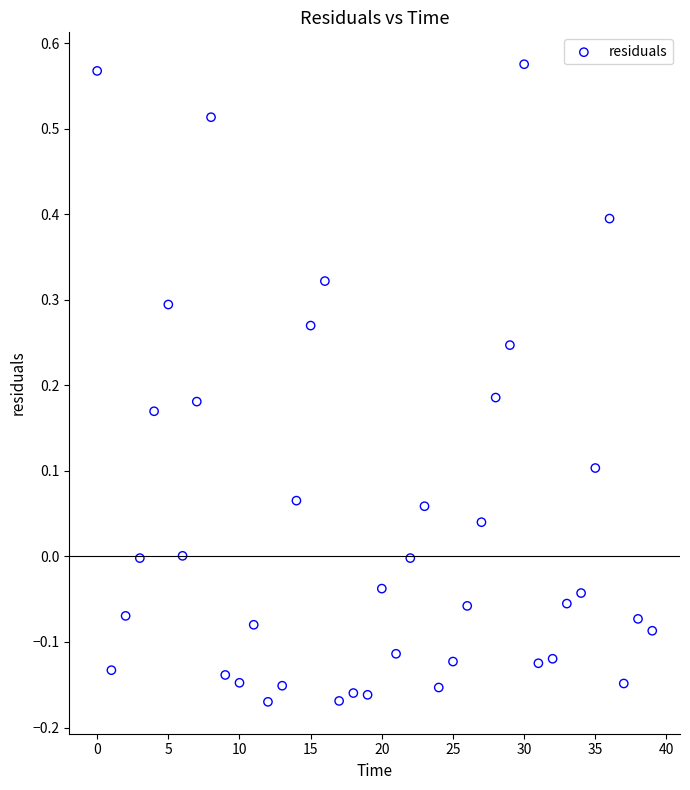

What is the range of Y values (max minus min)?

0.7